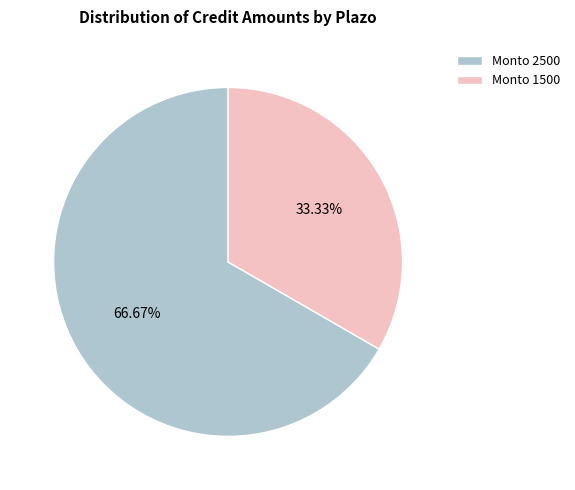

Is the sum of Monto 2500 and Monto 1500 greater than half?

Yes